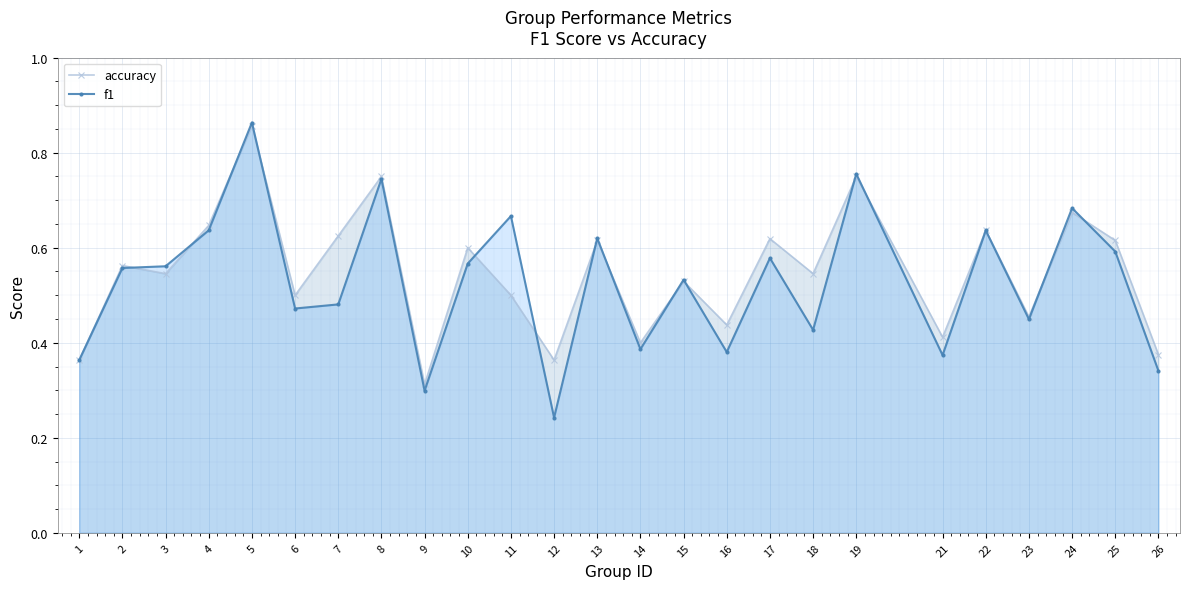

What is the sum of the f1 values at 26 and 7?

0.8